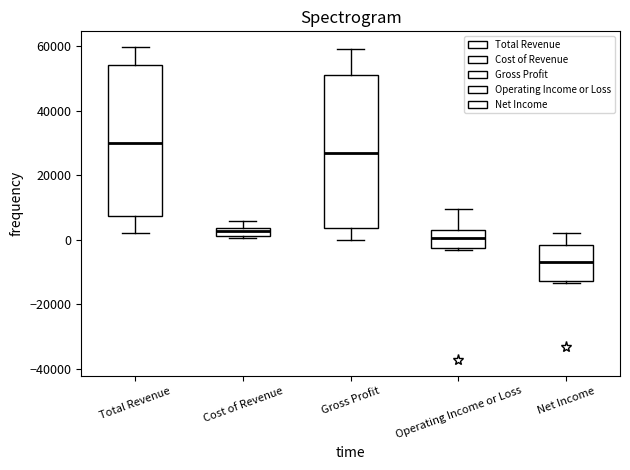

Which box has the lowest median line?

Net Income